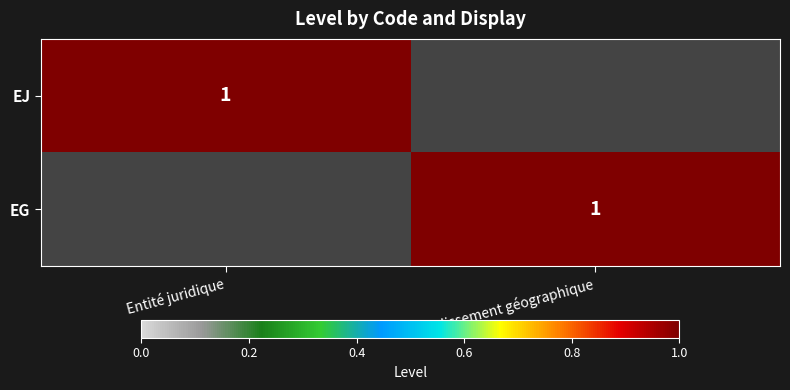

Is it true that EG equals 0 at Etablissement géographique?

False